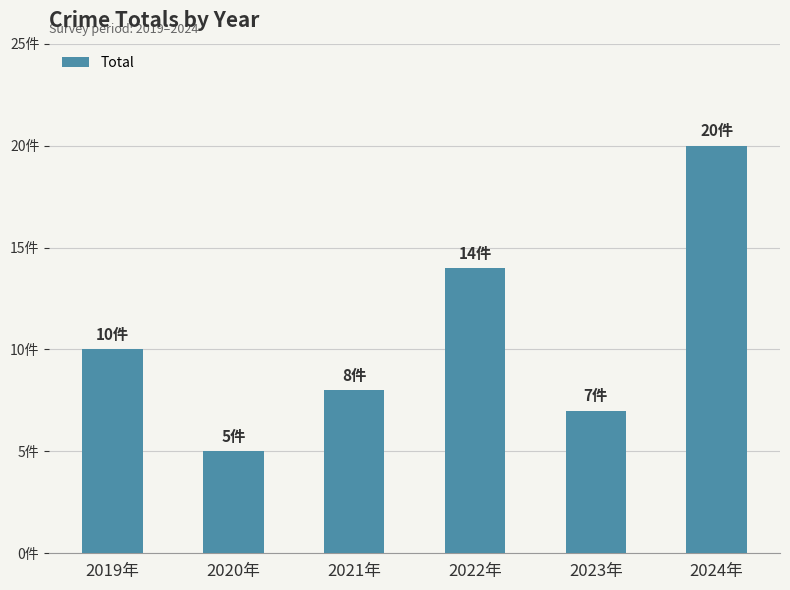

What is the label of the 2nd bar from the right?

2023年